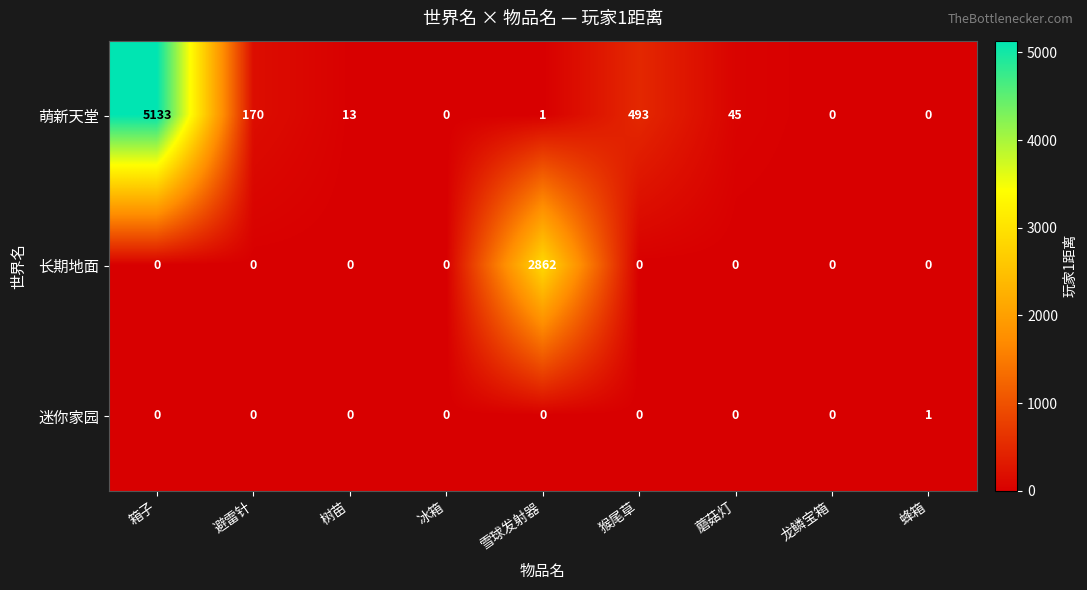

List the series in order of their overall mean, highest first.

萌新天堂, 长期地面, 迷你家园